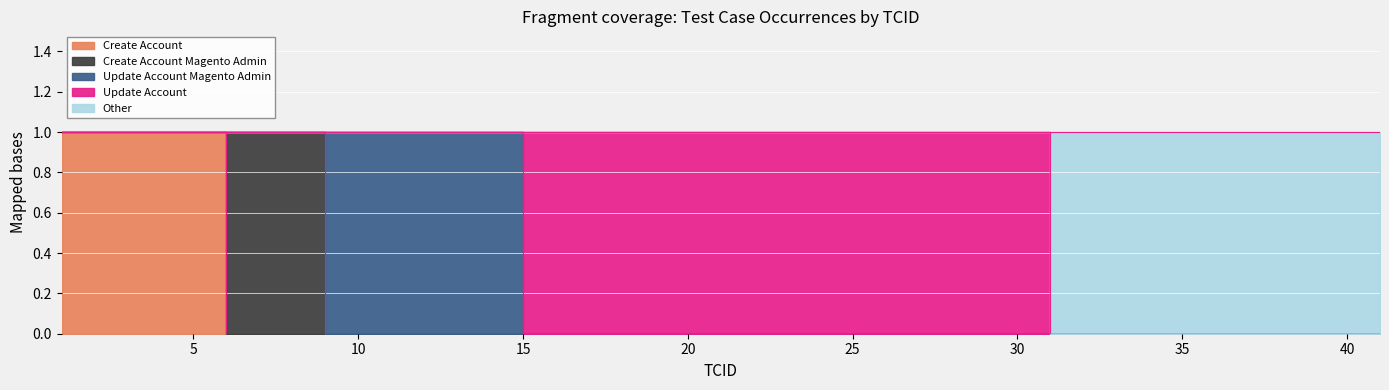

How many lines are shown in the chart?

5